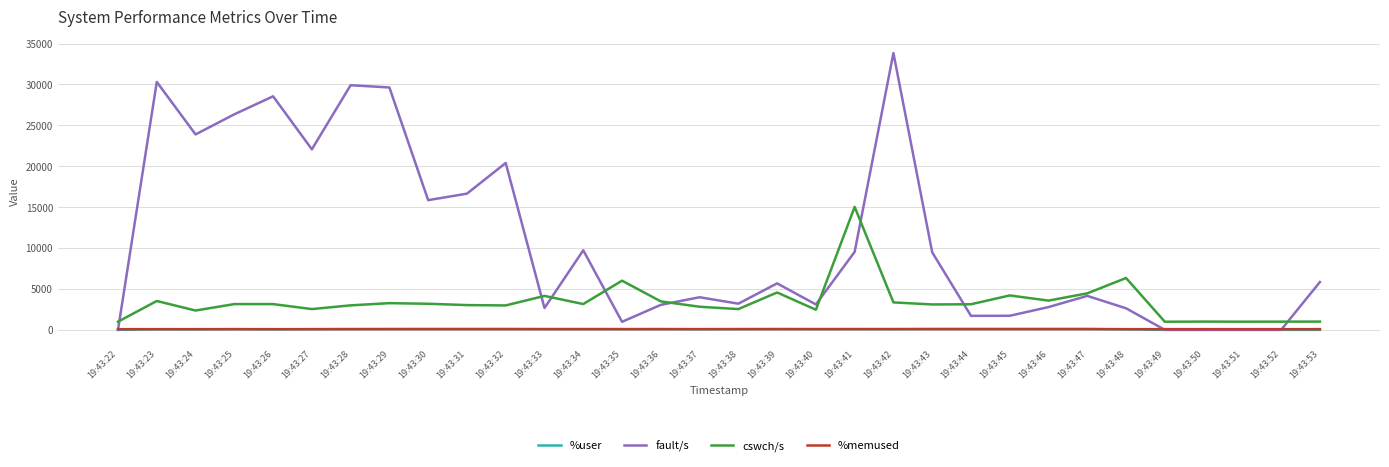

What is the maximum value shown in the chart?

33839.0